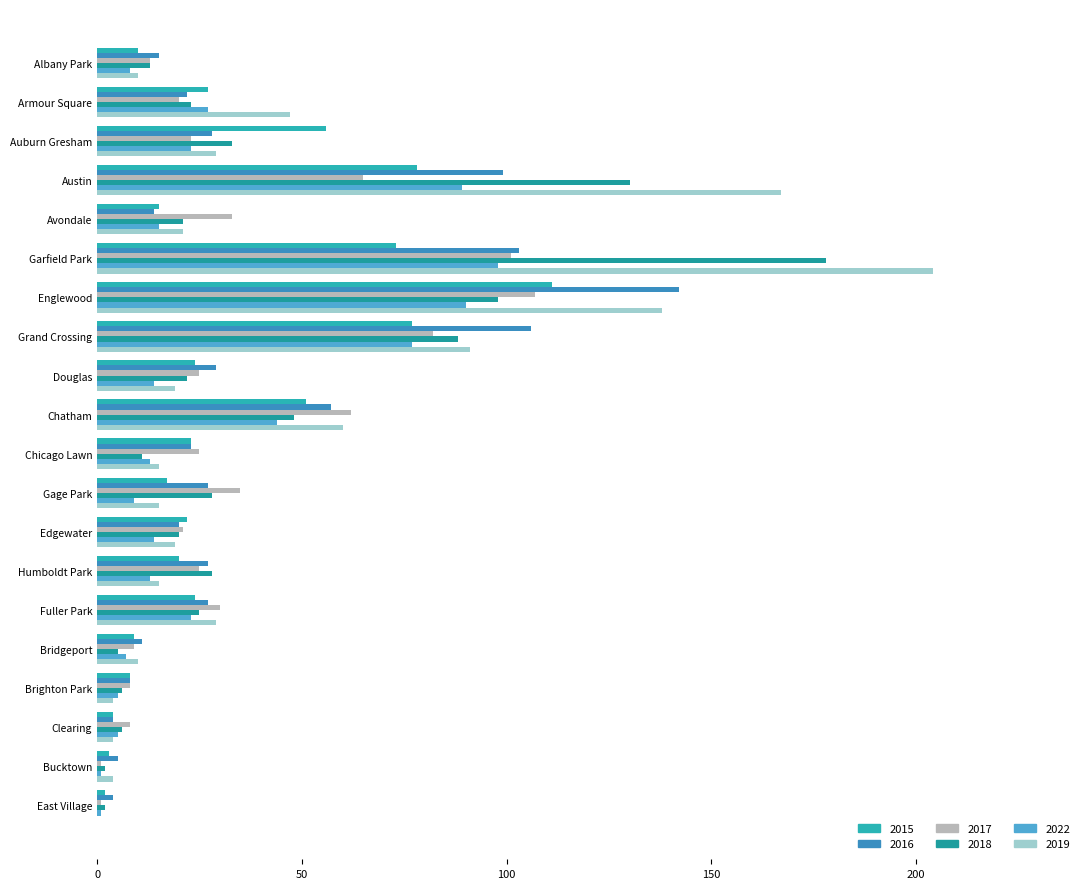

The value of 2022 at Auburn Gresham is 6. True or false?

False